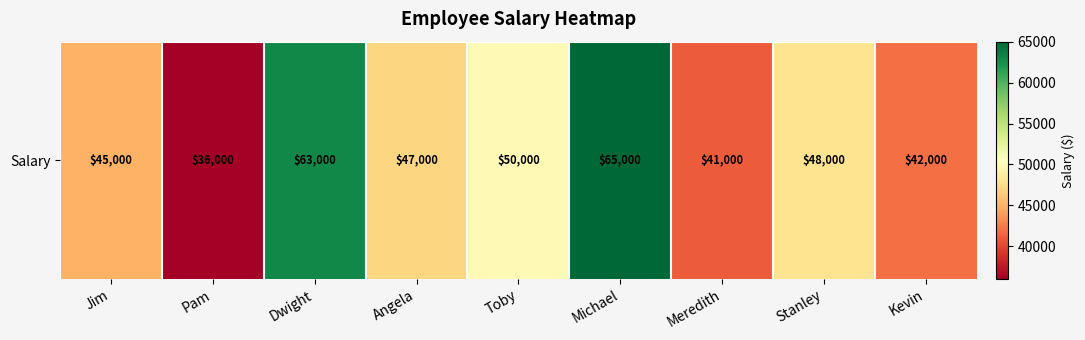

Reading left to right, what are all the values shown in this chart?

45000	36000	63000	47000	50000	65000	41000	48000	42000